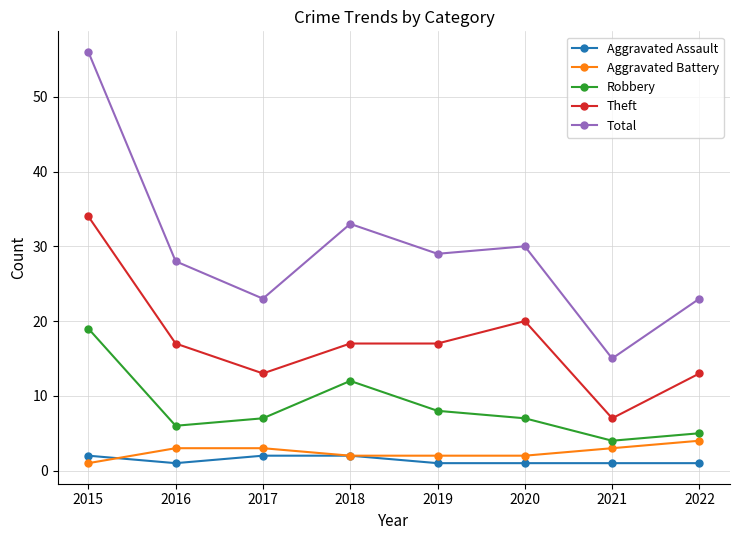

True or false: Total and Aggravated Battery cross at least once.

False